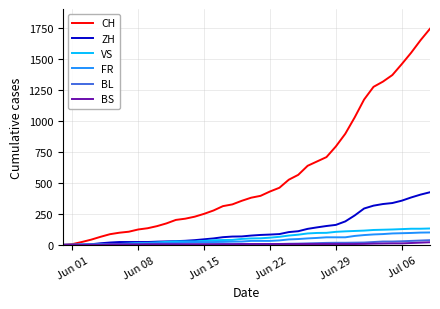

What is the greatest value displayed?

1741